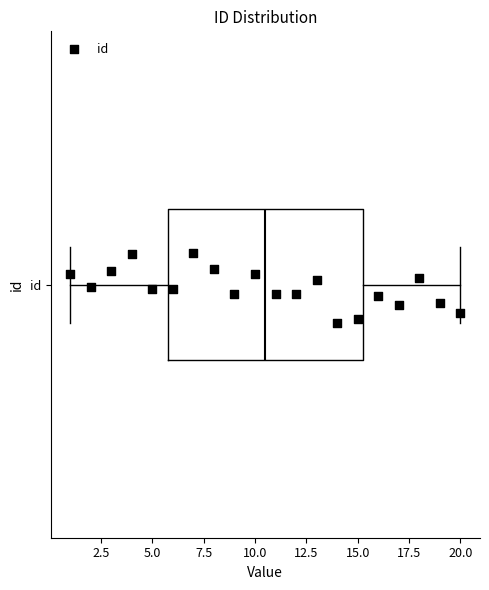

Where is the left edge of the box for id on the x-axis? The values are not printed on the chart, so give them approximately, as read against the axis.

6.0